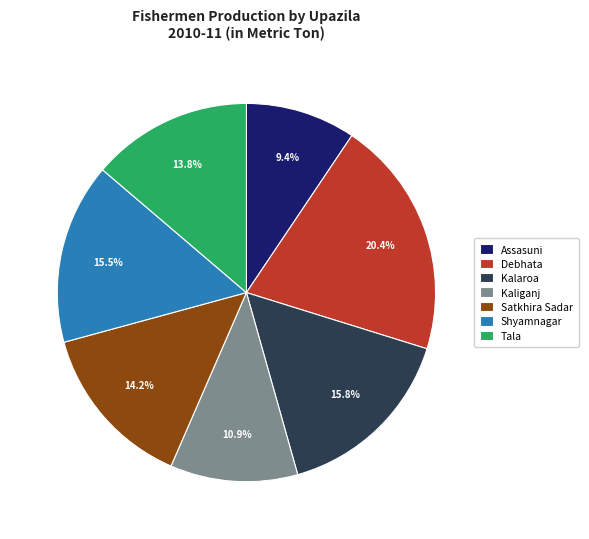

Which has a higher value, Debhata or Tala?

Debhata